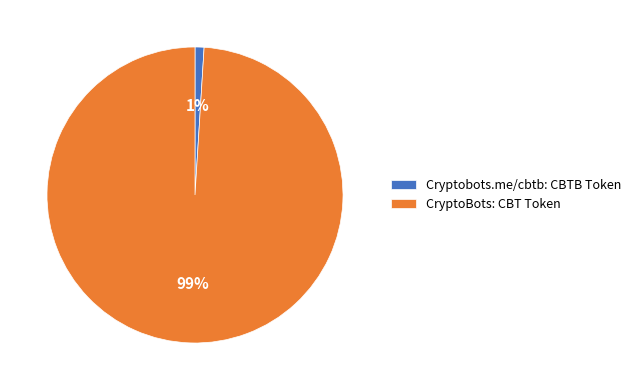

What is the largest slice in the pie chart?

CryptoBots: CBT Token